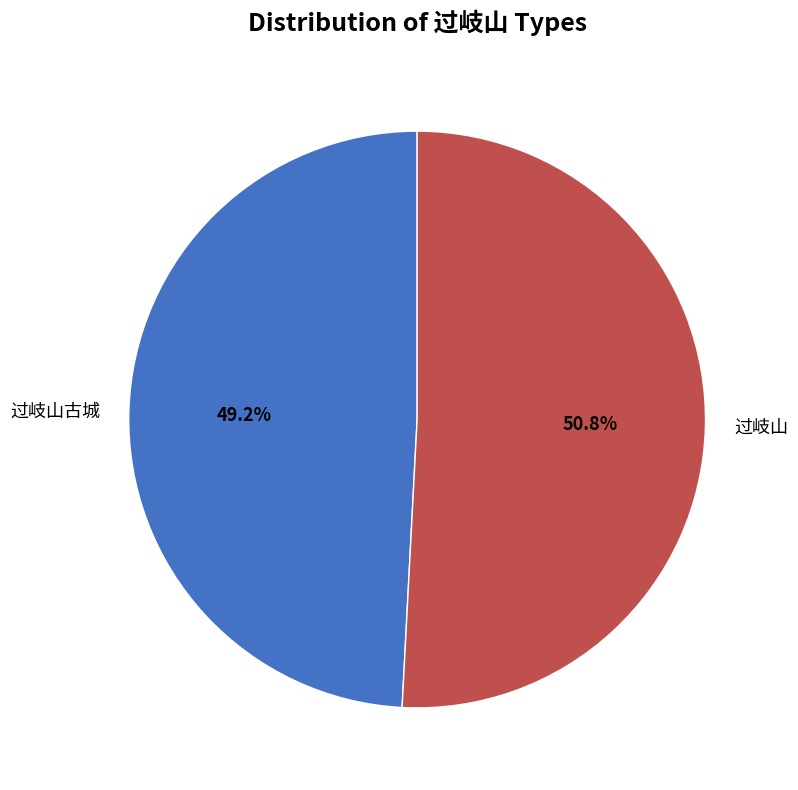

To the nearest percent, what is the difference between the largest and smallest slice percentages?

2%